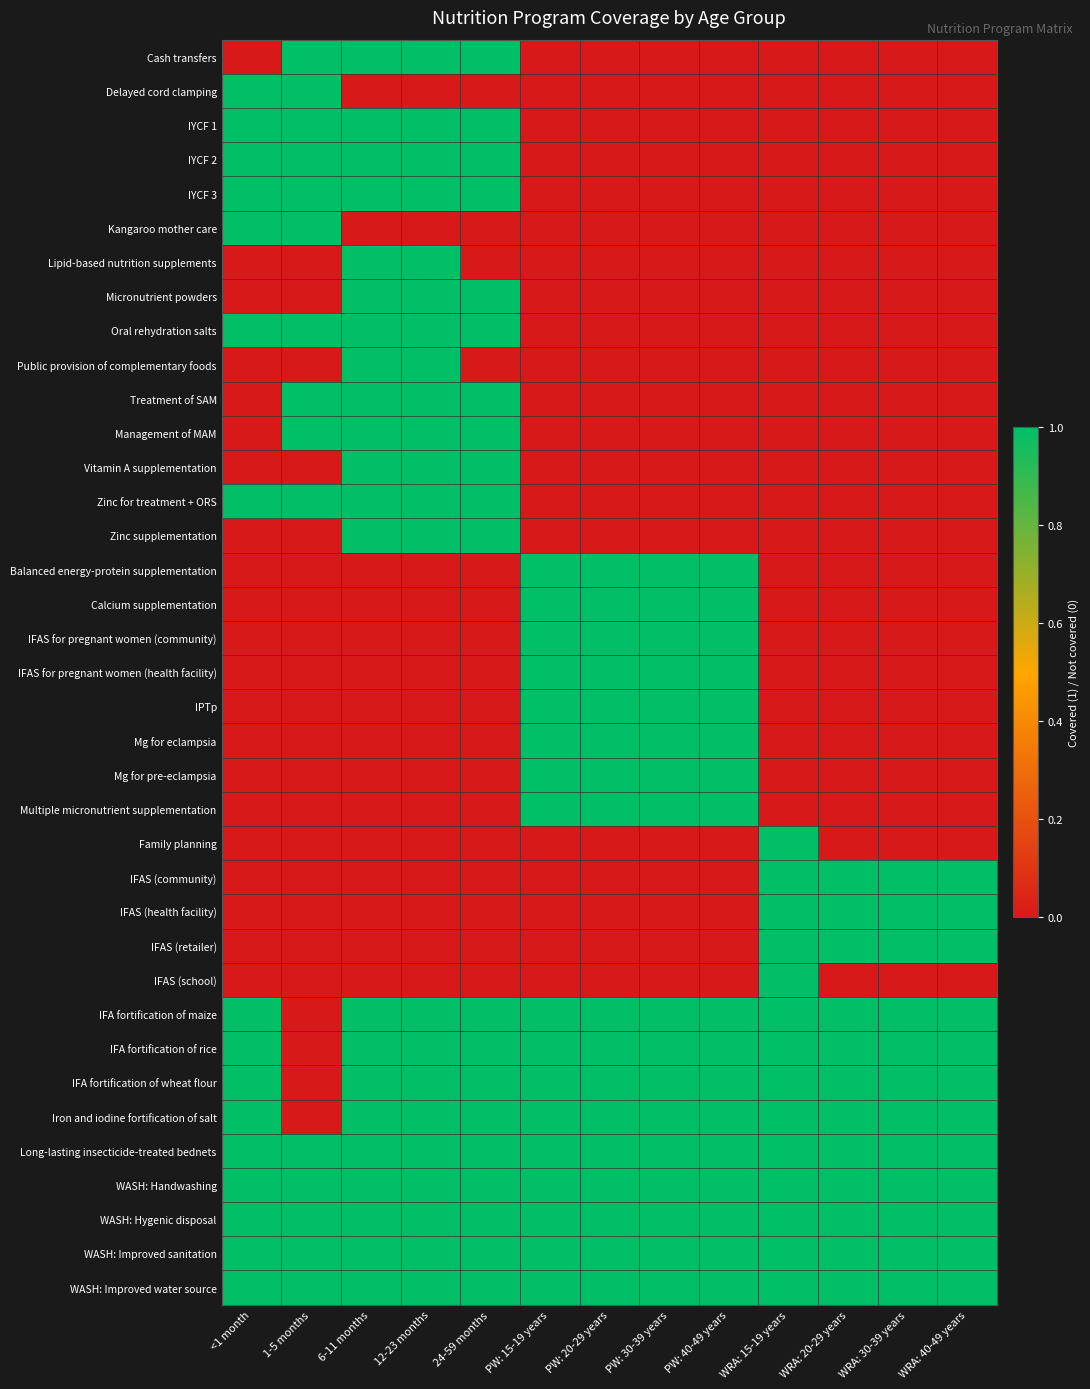

What is the spread (max minus min) of values at PW: 40-49 years?

1